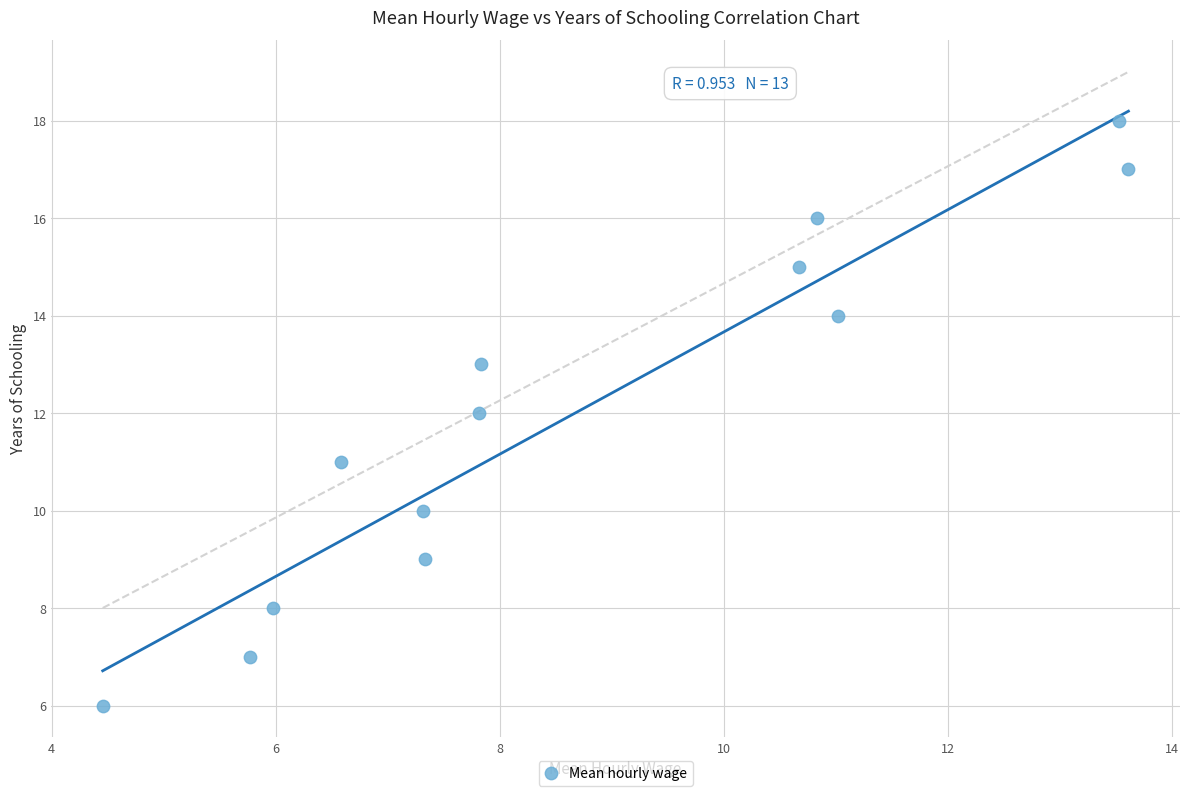

What is the range of Y values (max minus min)?

12